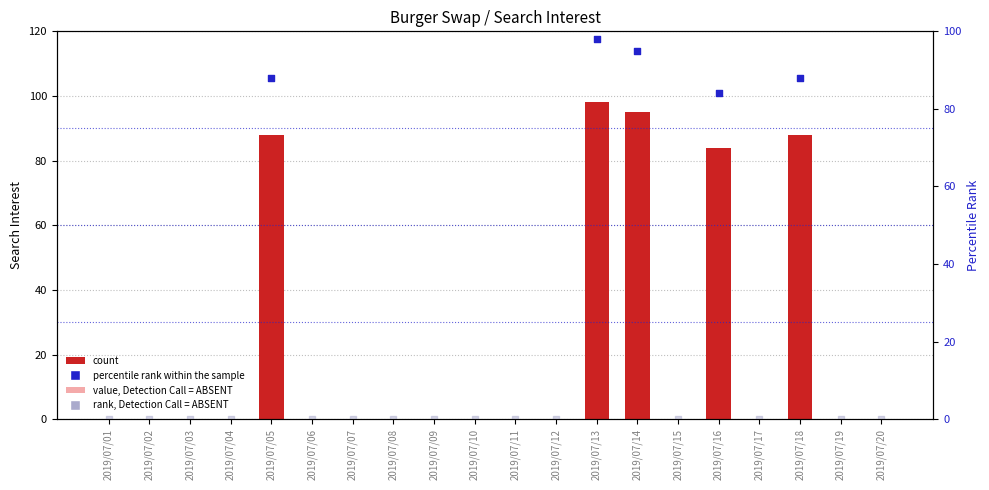

Which has a higher value, 2019/07/12 or 2019/07/17?

2019/07/12